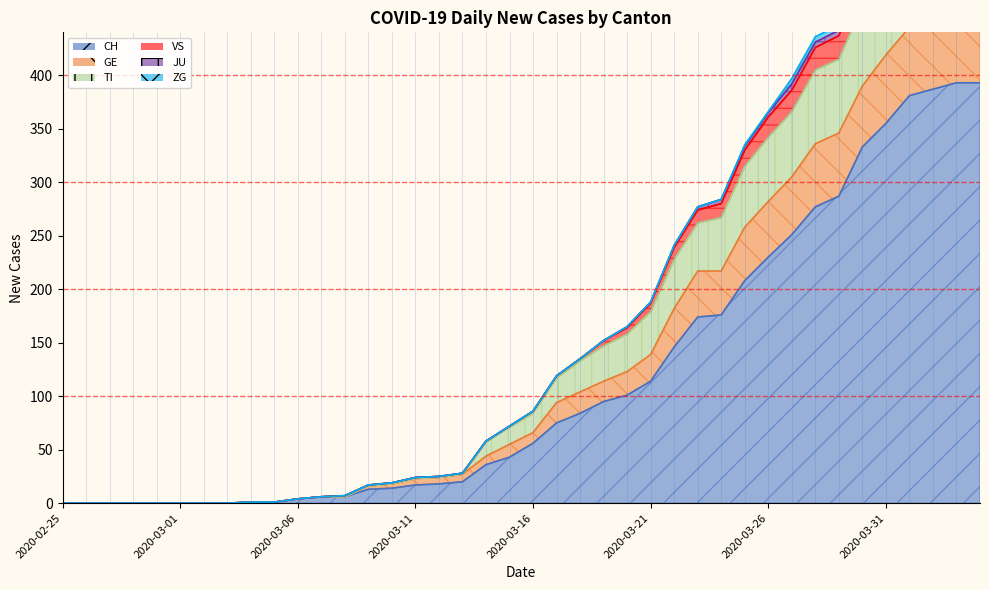

At which category is the sum across all series the highest?

2020-04-03